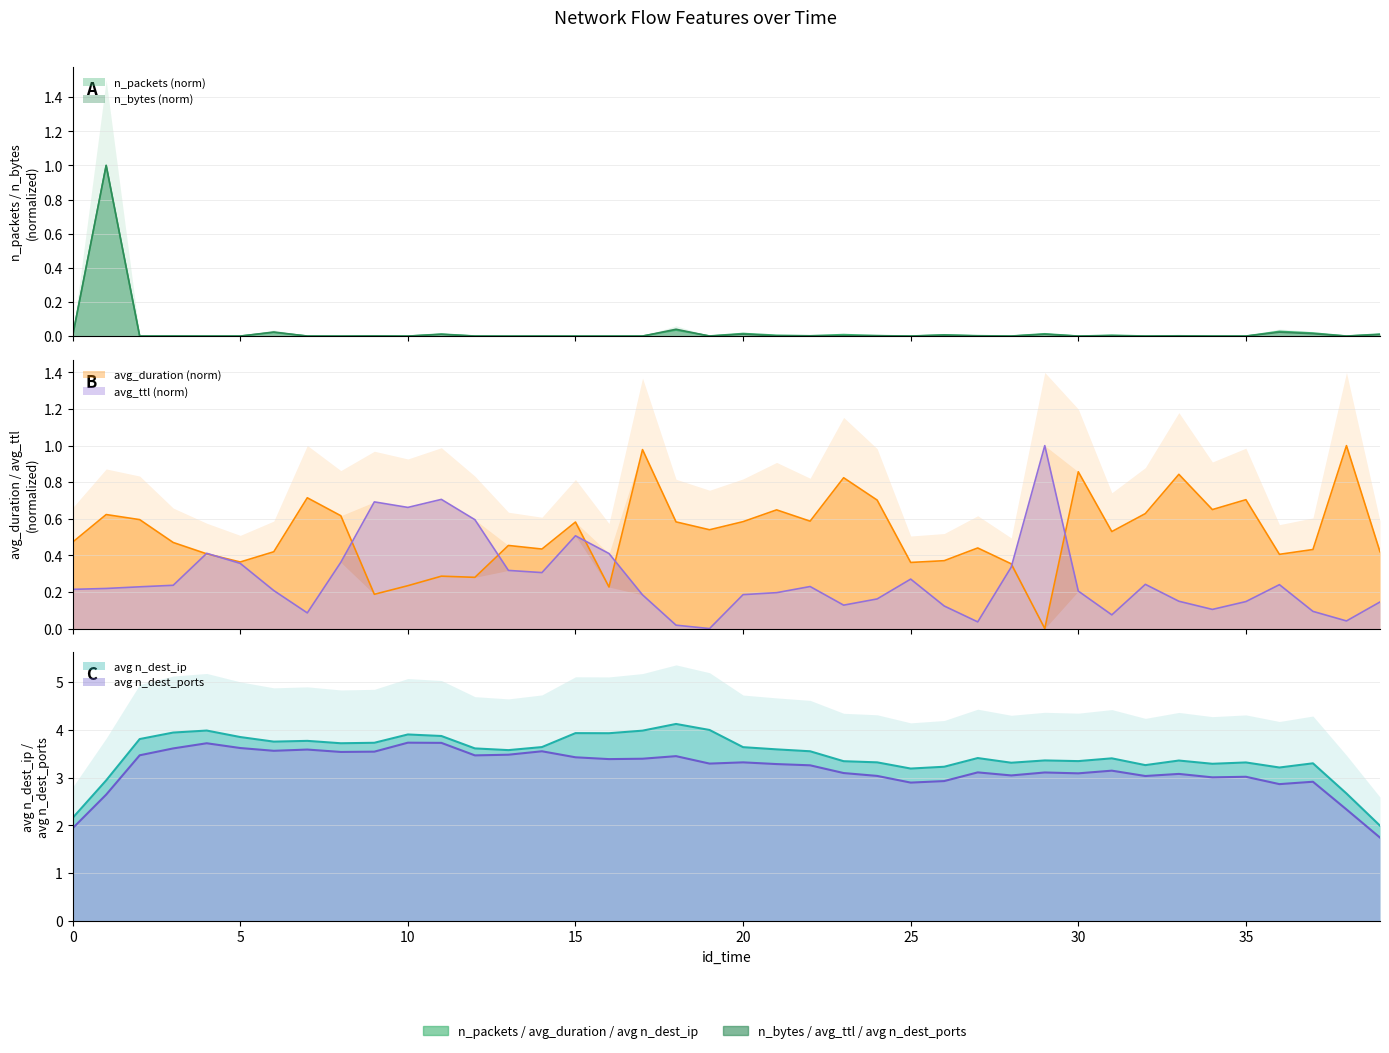

Is the value of n_packets at 2 greater than the value of avg_ttl at 2?

No